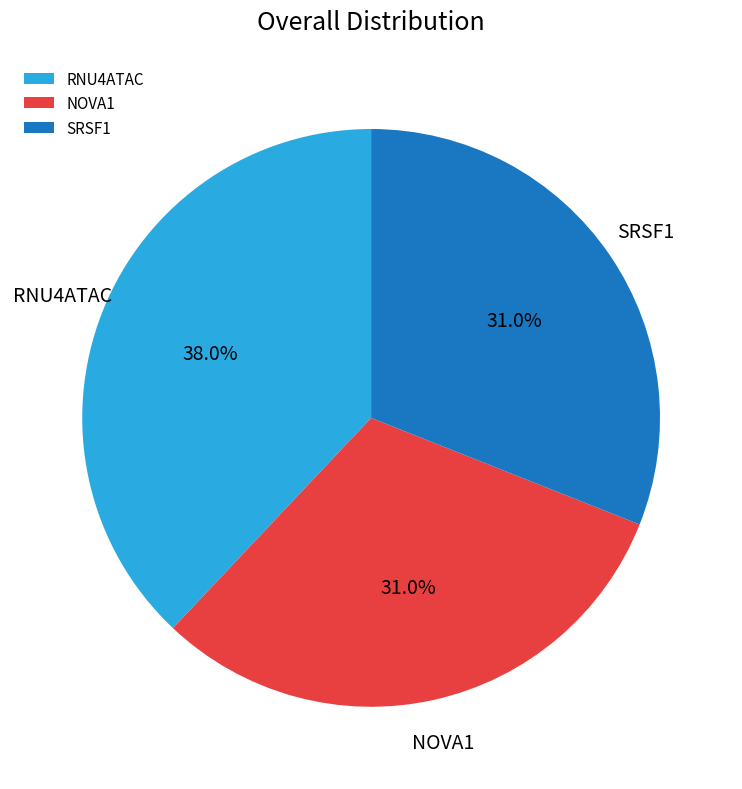

Does any single category account for the majority?

No